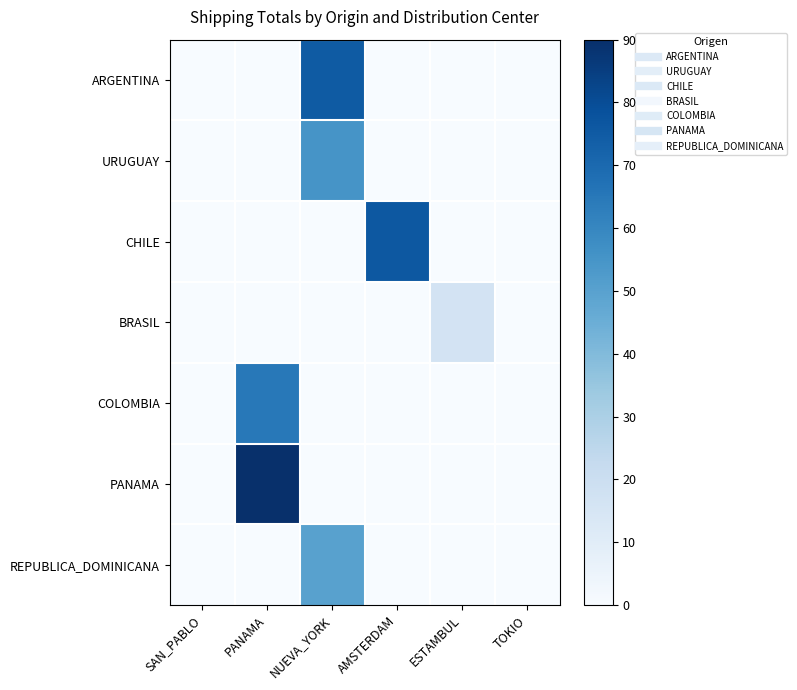

Which series changed the most between NUEVA_YORK and AMSTERDAM?

CHILE